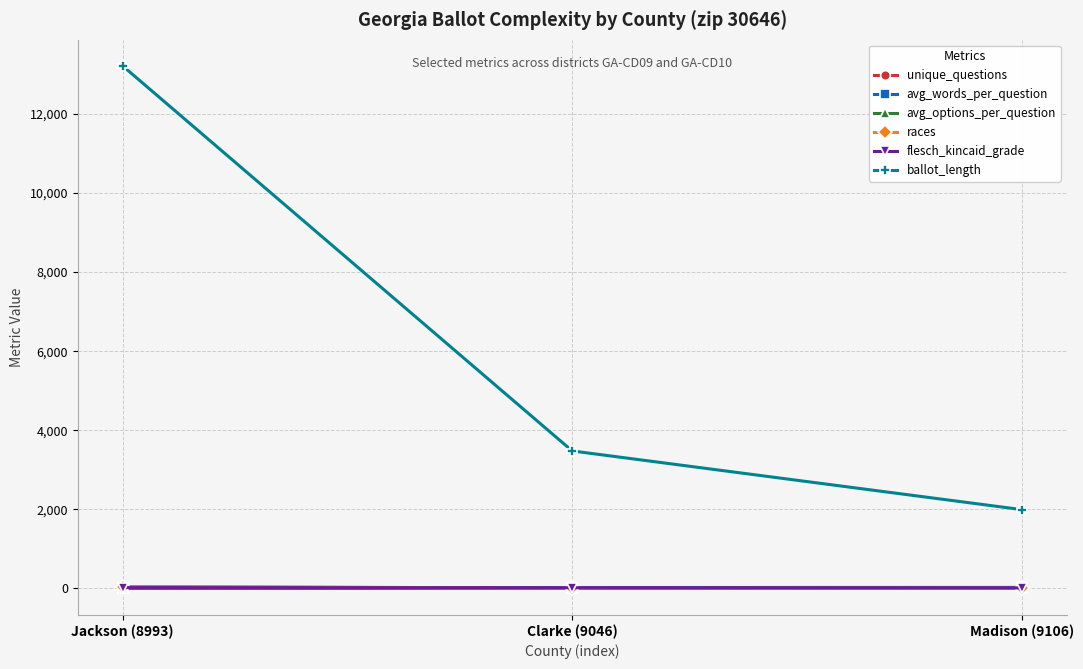

What is the difference between the unique_questions values at Madison (9106) and Jackson (8993)?

39.0